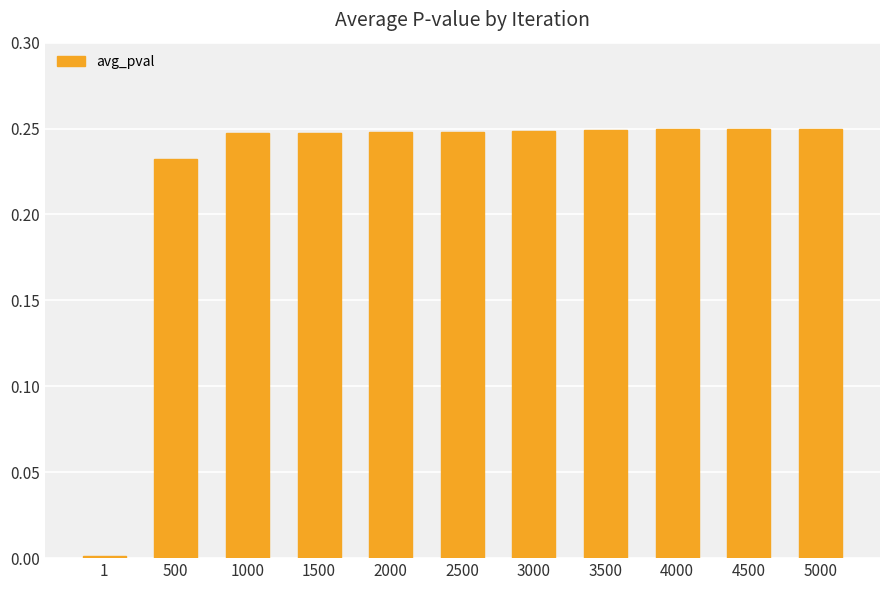

The chart shows a value of 0.4 at 1500. True or false?

False